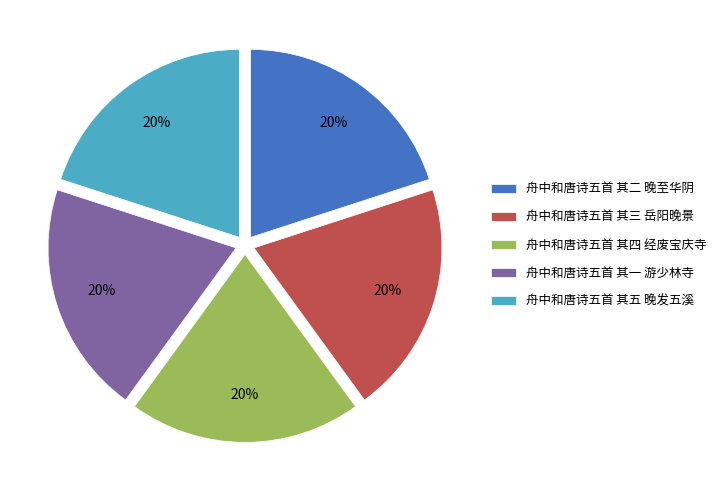

What is the ratio of the value at 舟中和唐诗五首 其五 晚发五溪 to the value at 舟中和唐诗五首 其三 岳阳晚景?

1.0